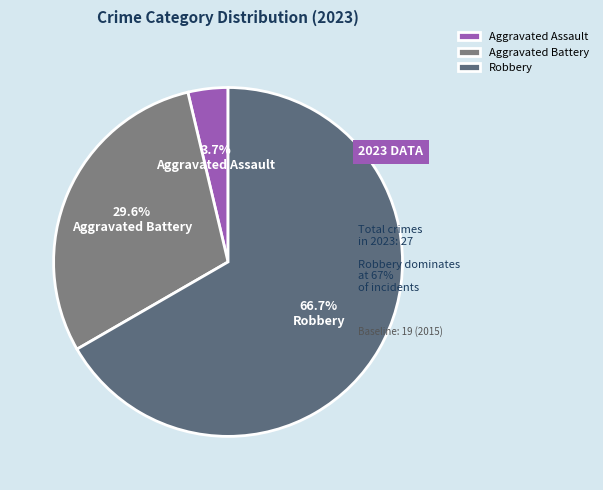

To the nearest percent, what percentage of the pie is Aggravated Battery?

30%